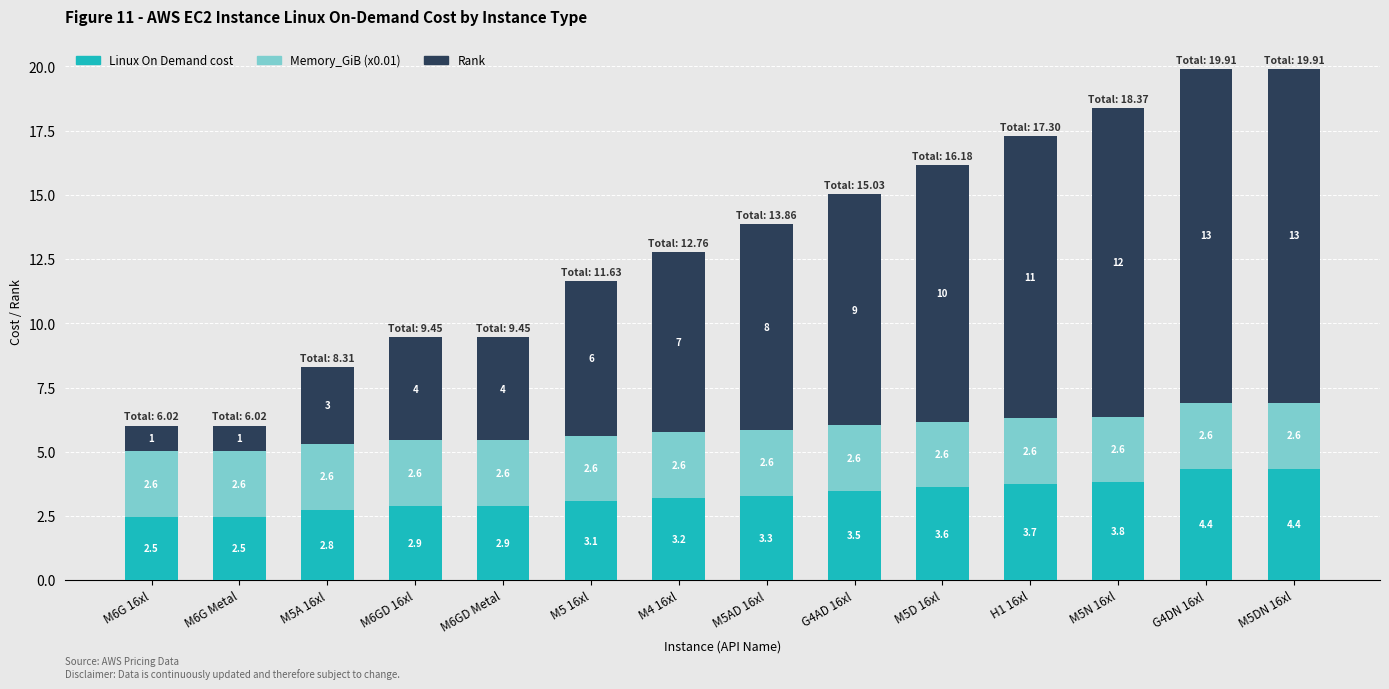

The Linux On Demand cost series shows 2.9 at M6GD 16xl. True or false?

True